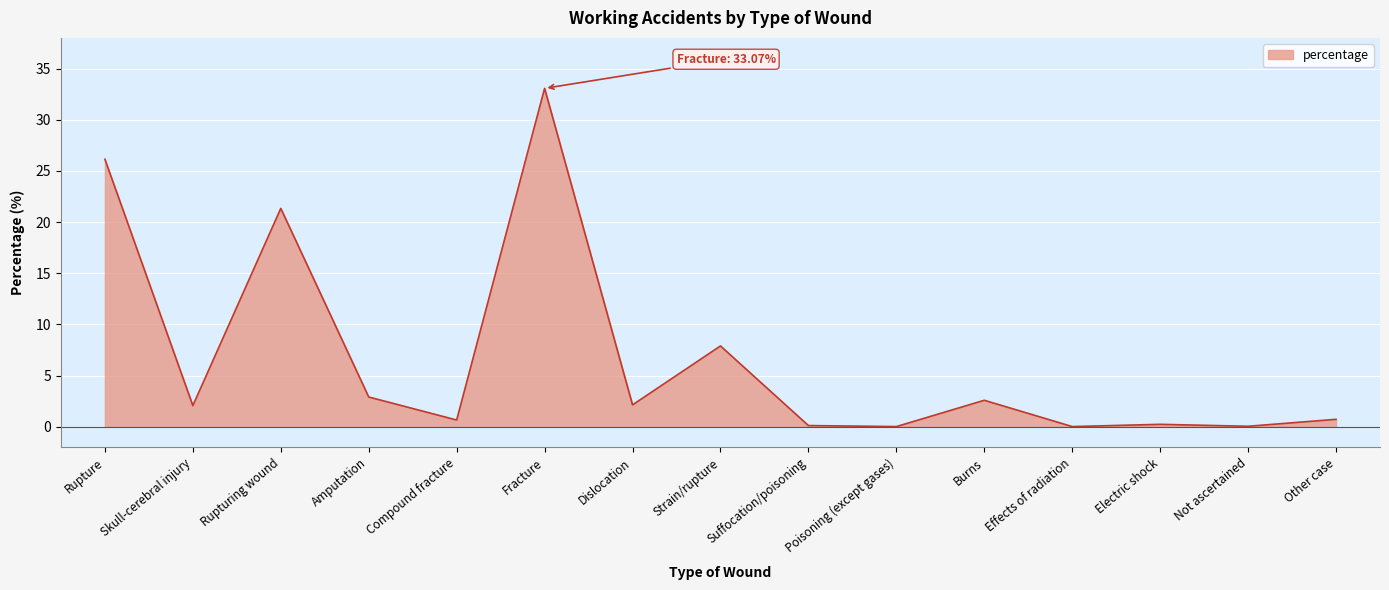

Where is the first local maximum?

Rupturing wound